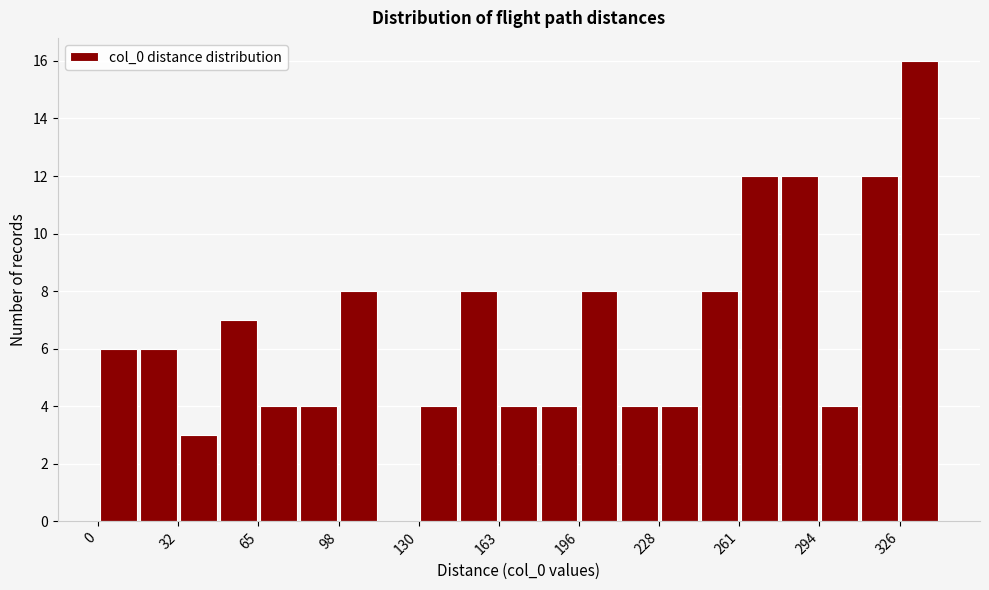

Read against the x-axis, roughly where is the centre of the tallest bar?

335